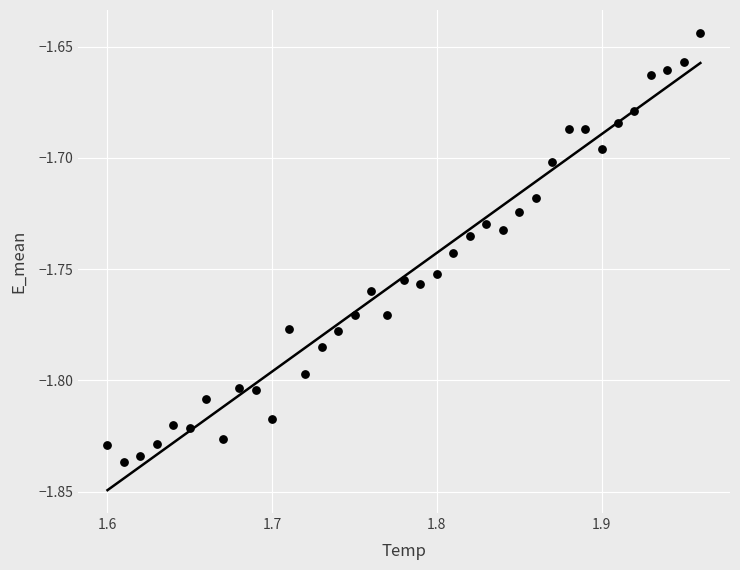

What is the range of X values (max minus min)?

0.4